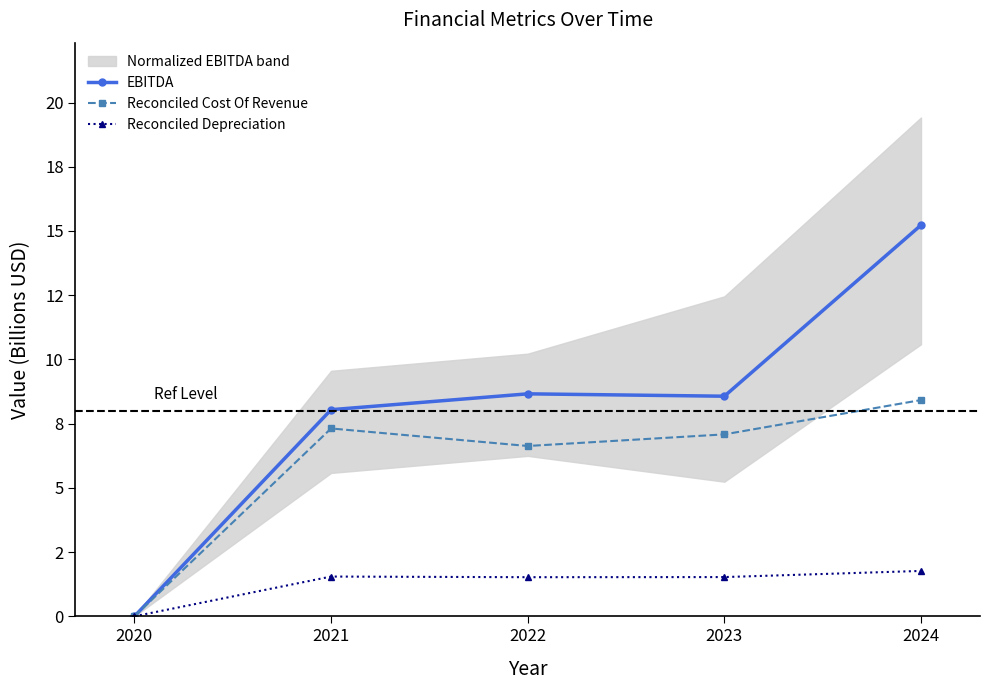

What is the maximum value for Reconciled Cost Of Revenue?

8.4